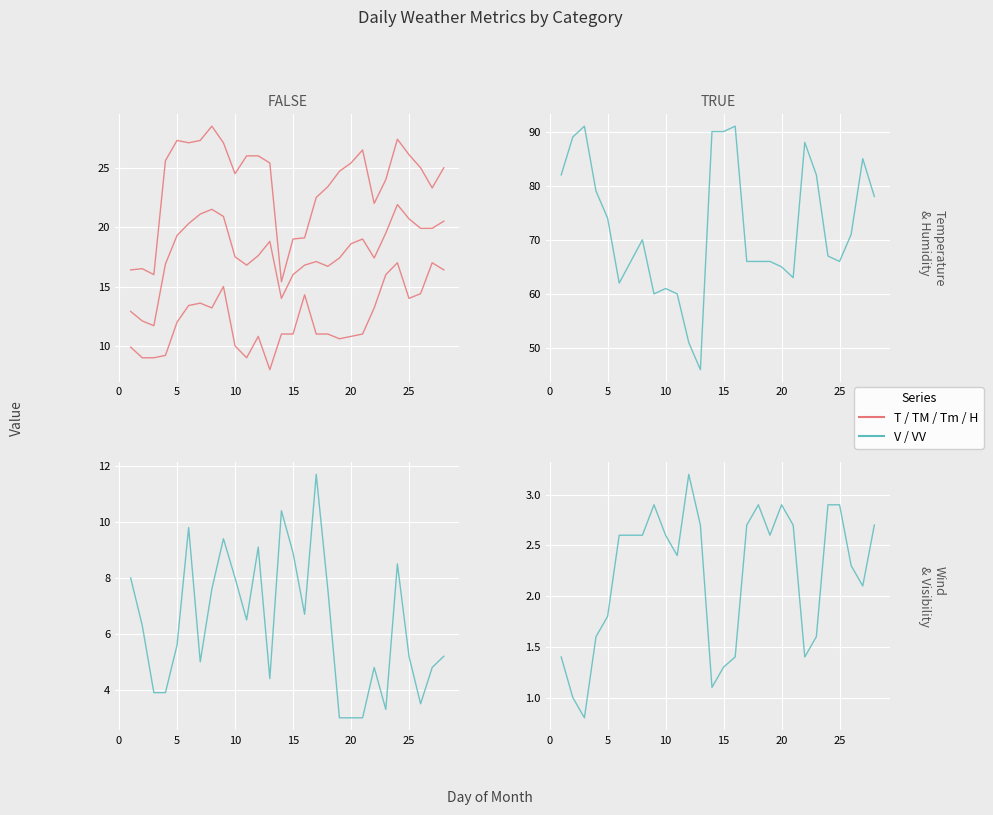

Is the value of VV at 16 greater than the value of T at 20?

No